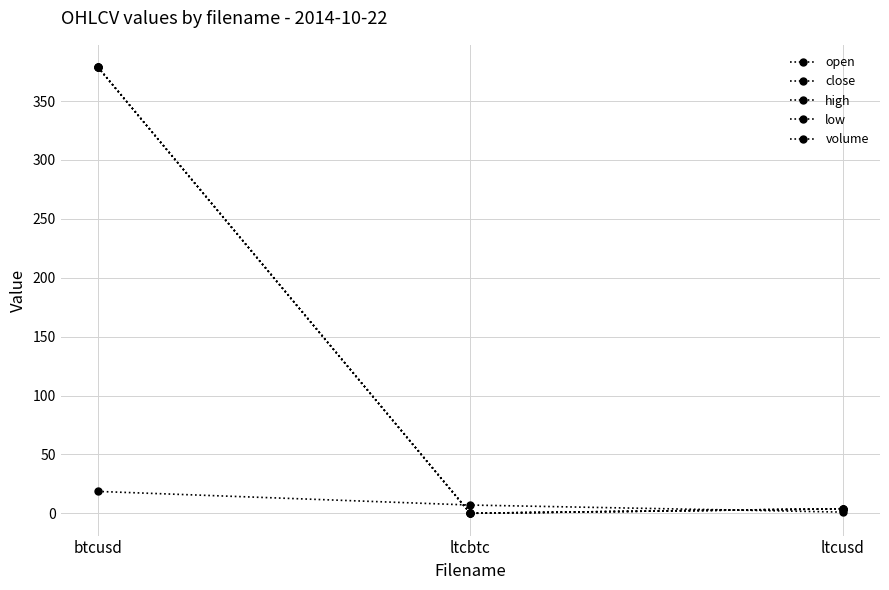

Which series has the largest total across all categories?

close